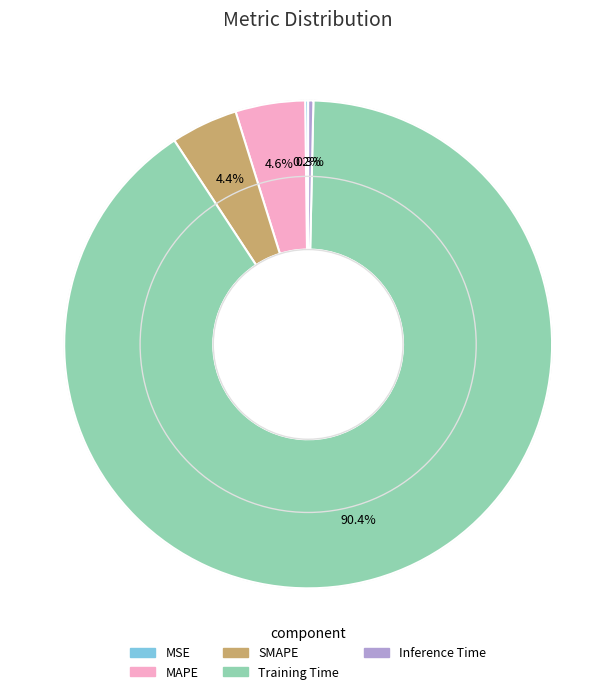

Is there any slice that represents more than half of the pie?

Yes